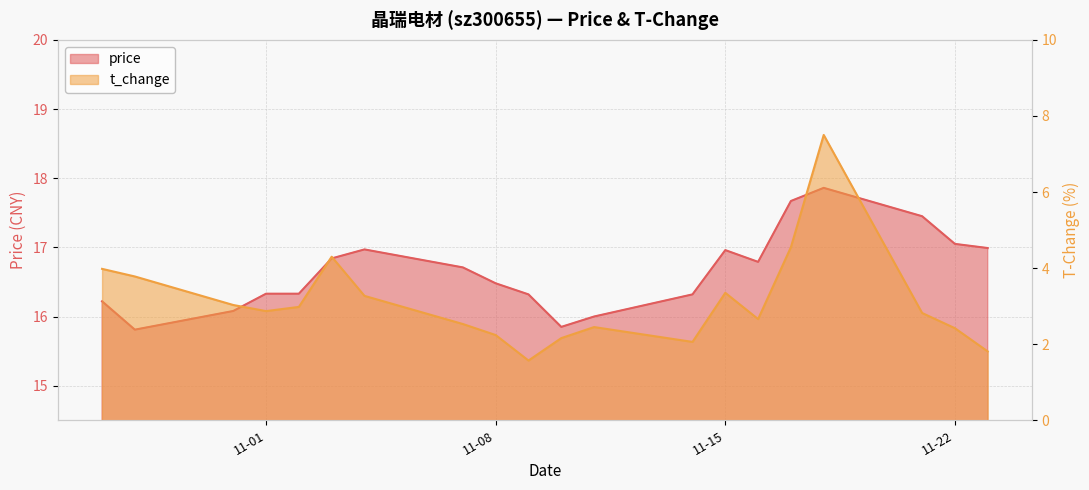

True or false: price has a value of 28.9 at 2022-11-14.

False